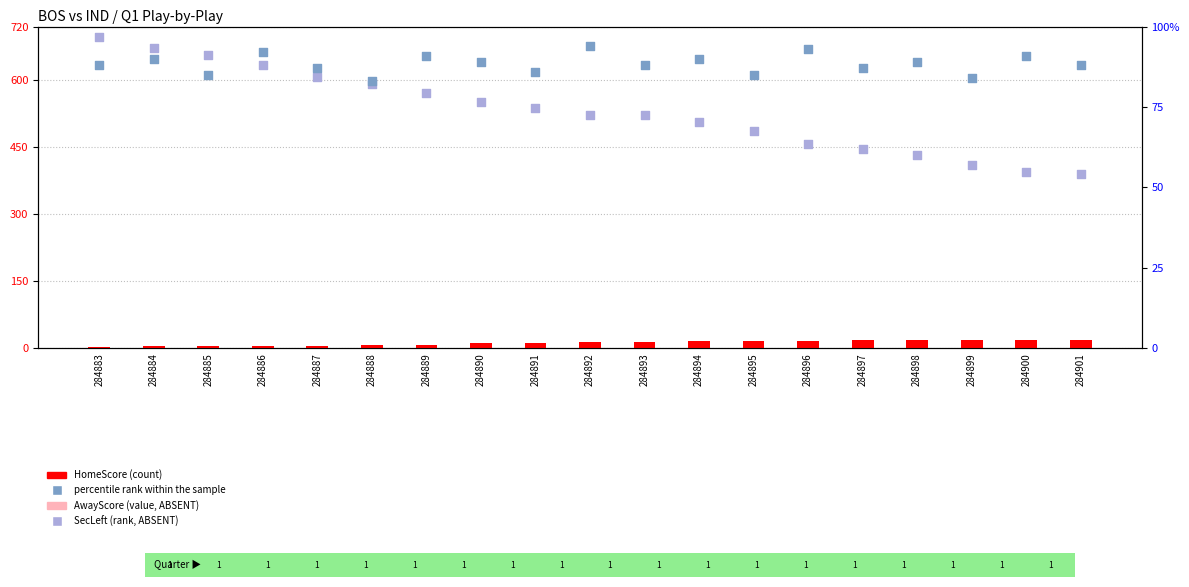

At which category is the sum across all series the highest?

284886